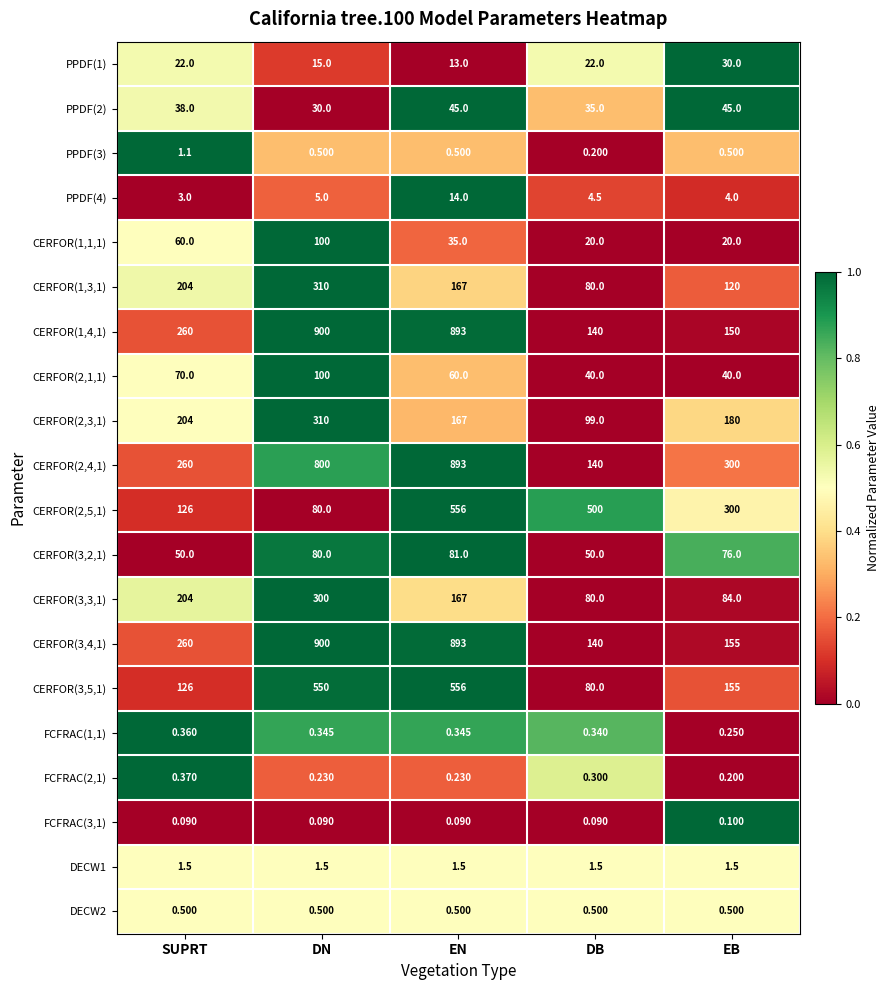

At which category is the sum across all series the highest?

EN